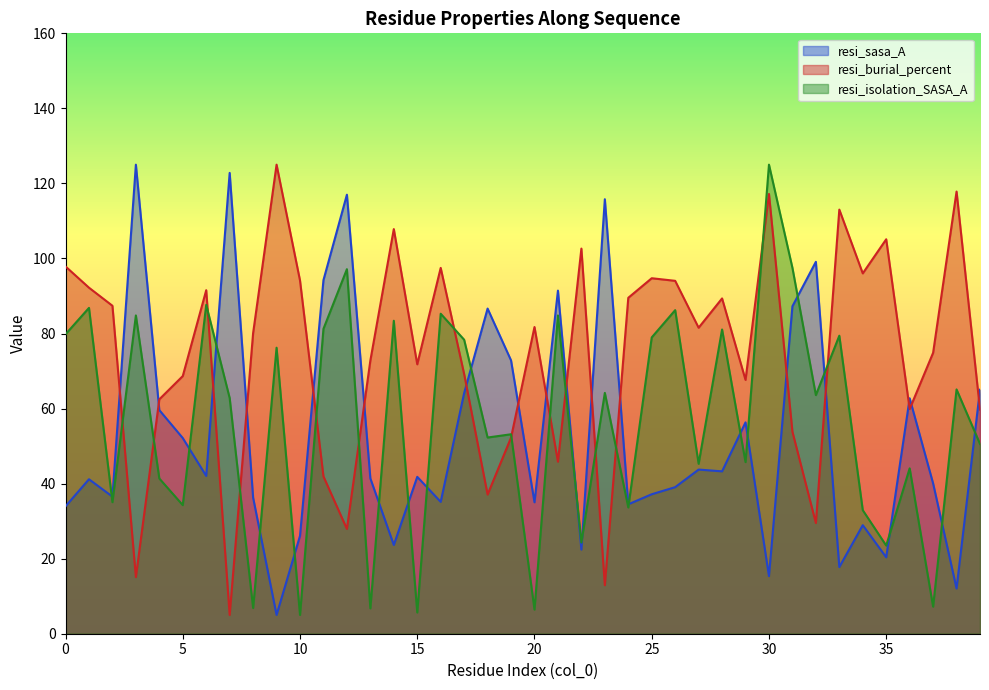

Rank the series at 12 from lowest to highest value.

resi_burial_percent, resi_isolation_SASA_A, resi_sasa_A